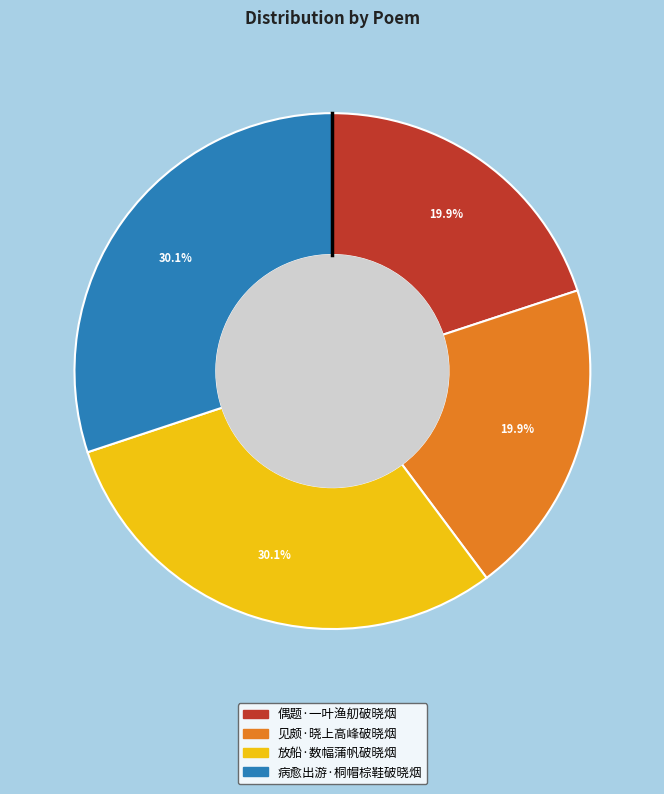

Count the number of slices in the pie.

4